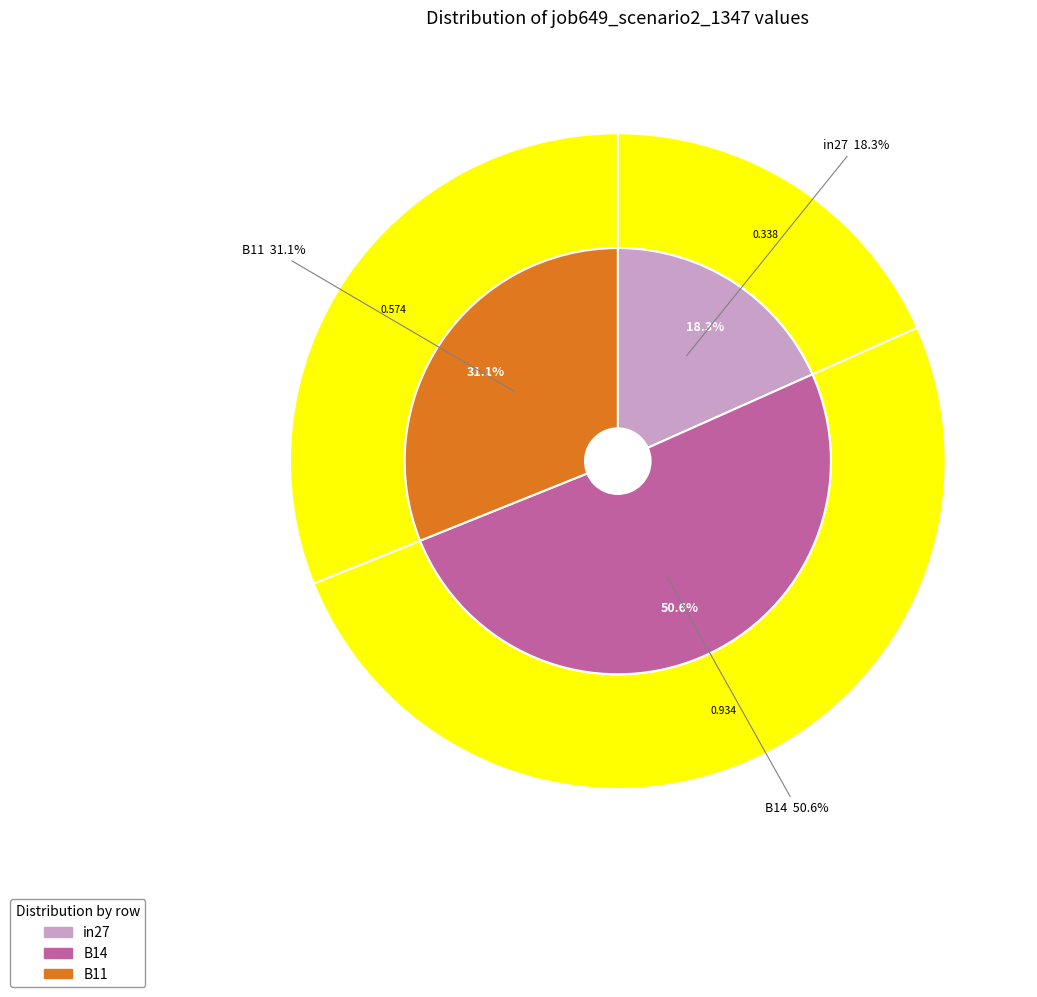

Is the sum of B14 and in27 greater than half?

Yes